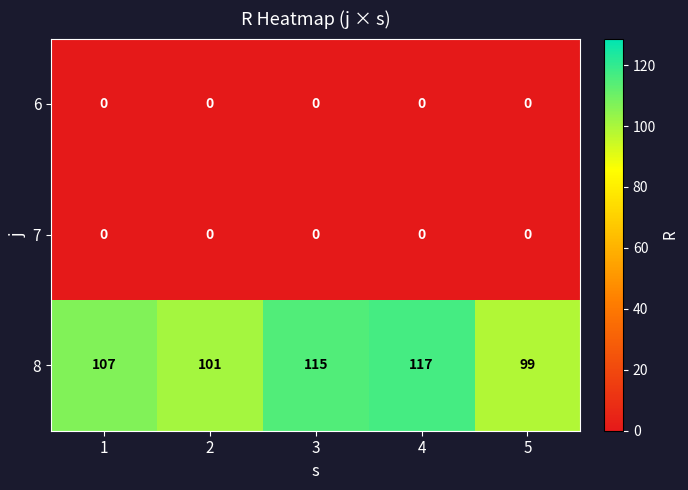

Is the value of 8 at 1 greater than the value of 6 at 4?

Yes